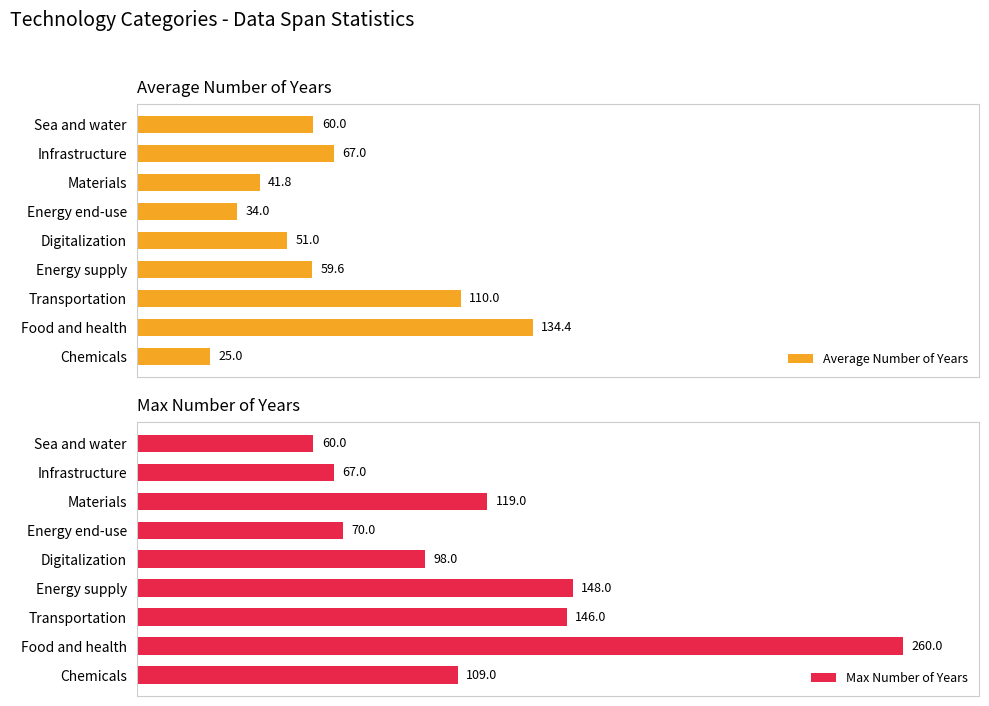

At which label is Max Number of Years closest to 160?

Energy supply